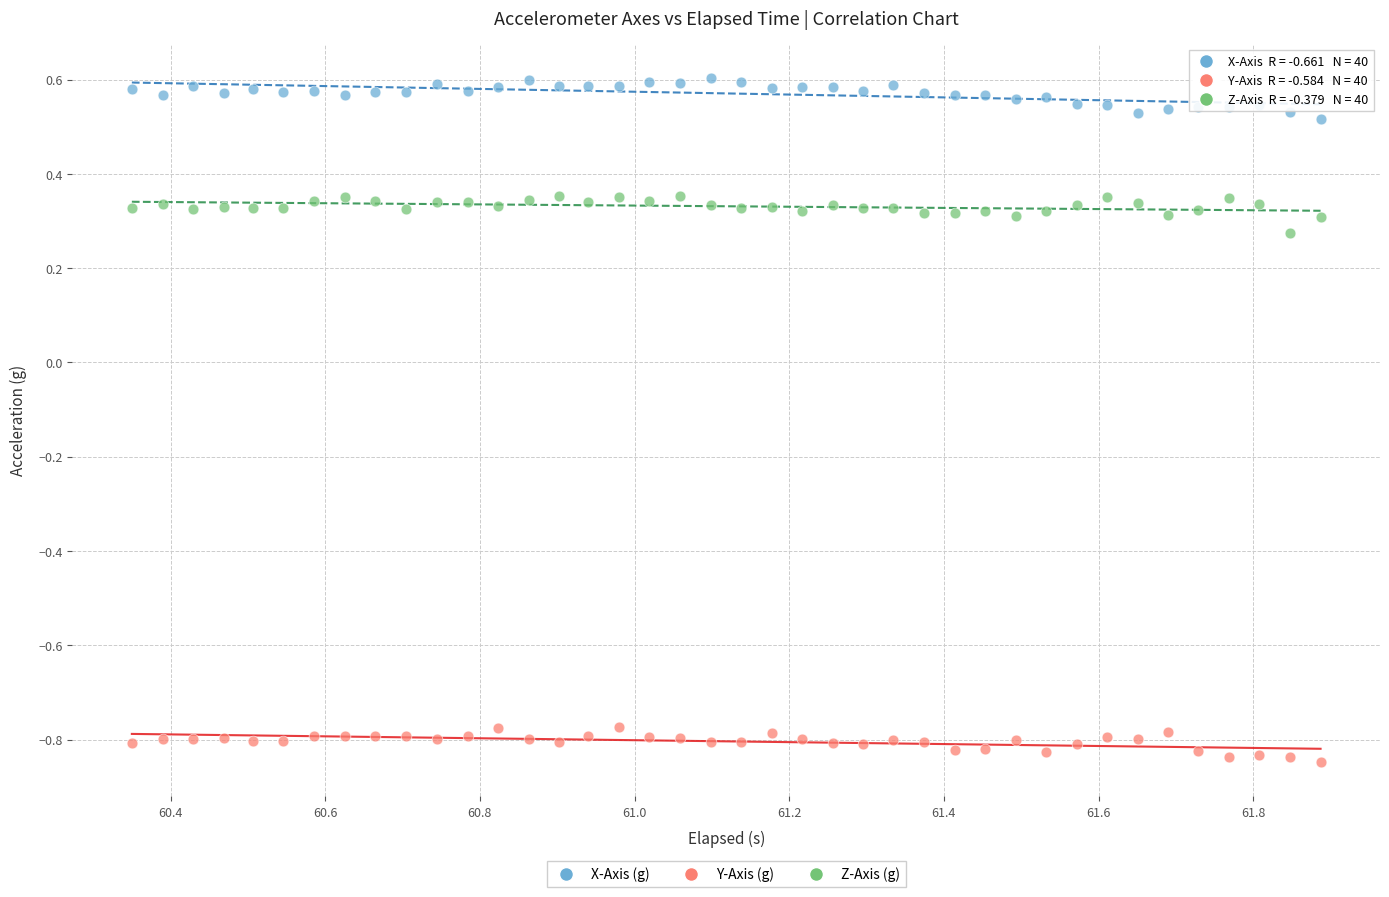

Across all data points, what is the range of X values (max minus min)?

1.5